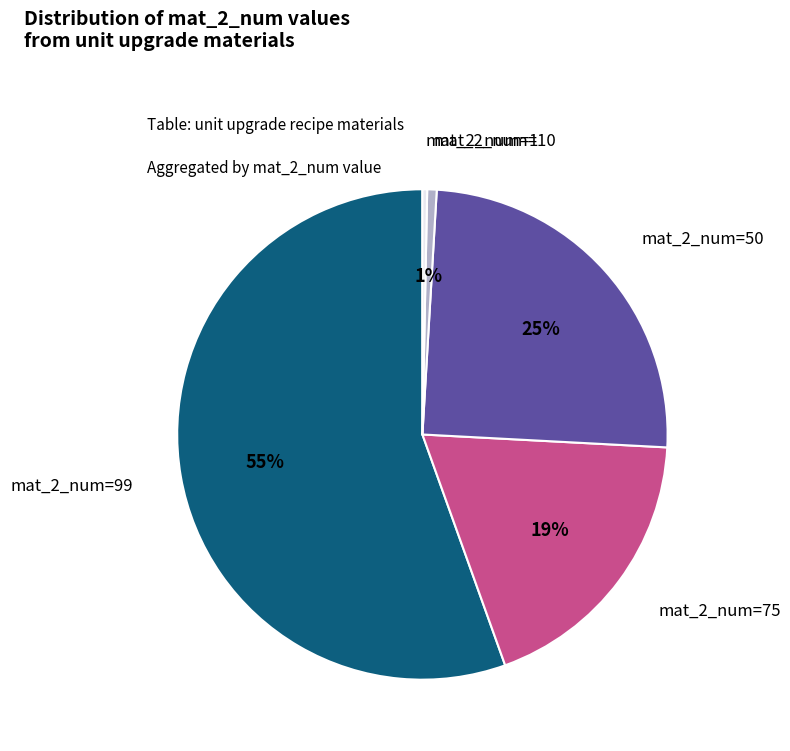

Does any single category account for the majority?

Yes